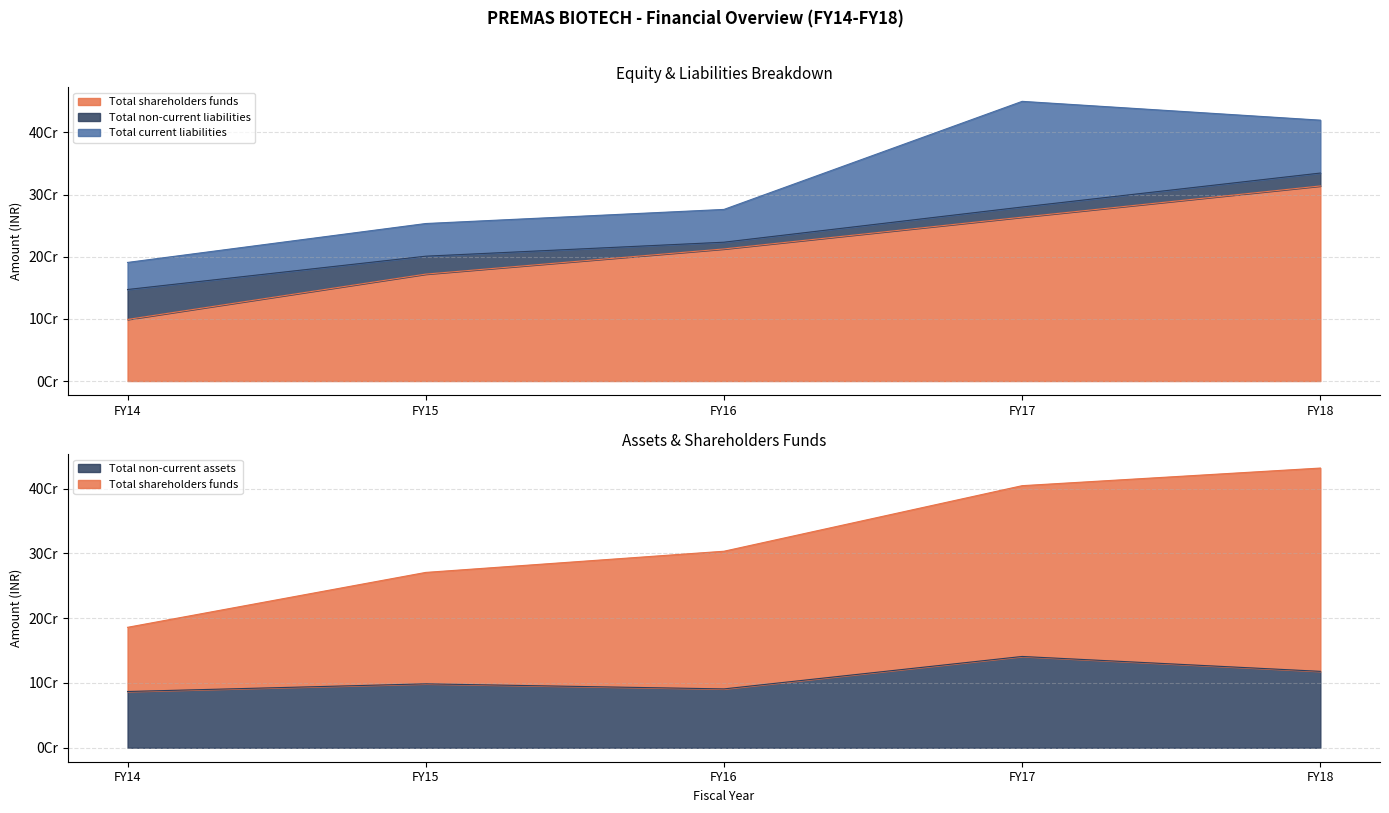

Does the chart have visible grid lines?

Yes